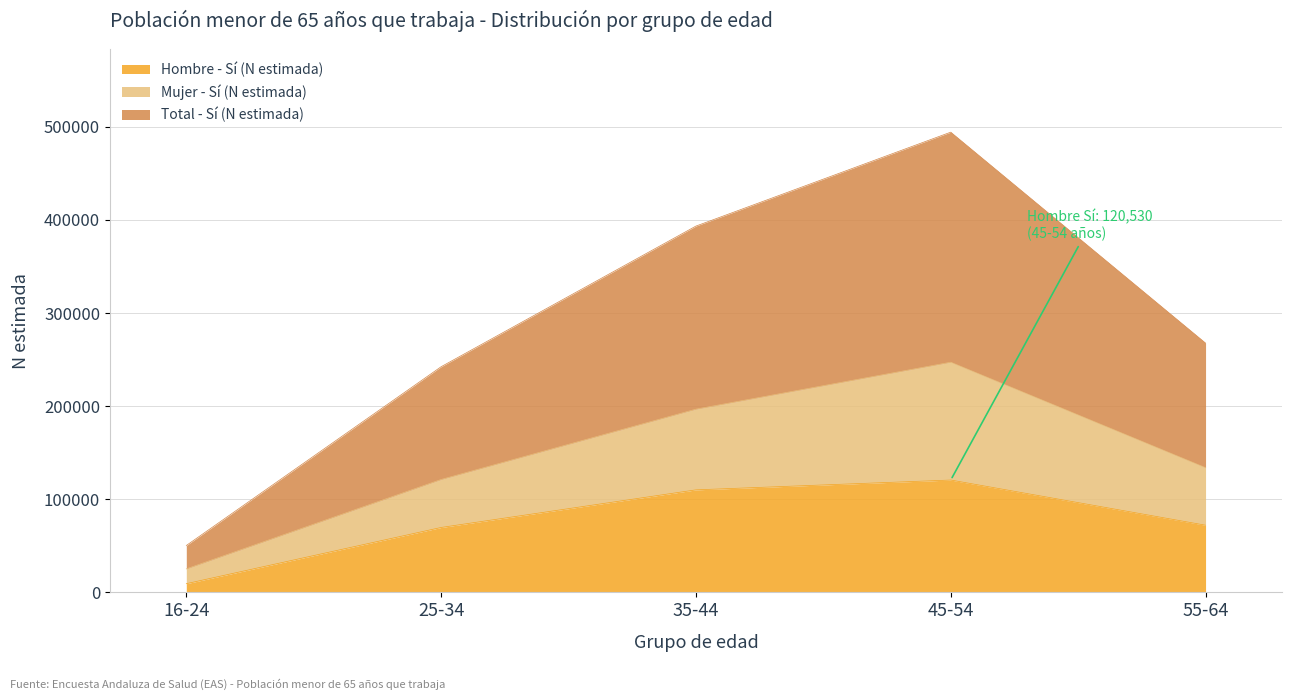

What is the spread (max minus min) of values at 25-34?

172617